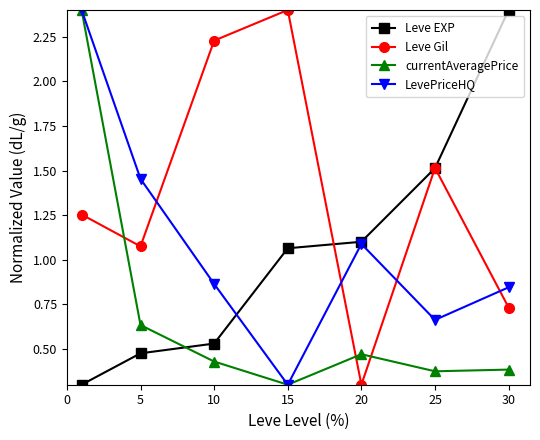

True or false: currentAveragePrice and Leve Gil cross at least once.

True